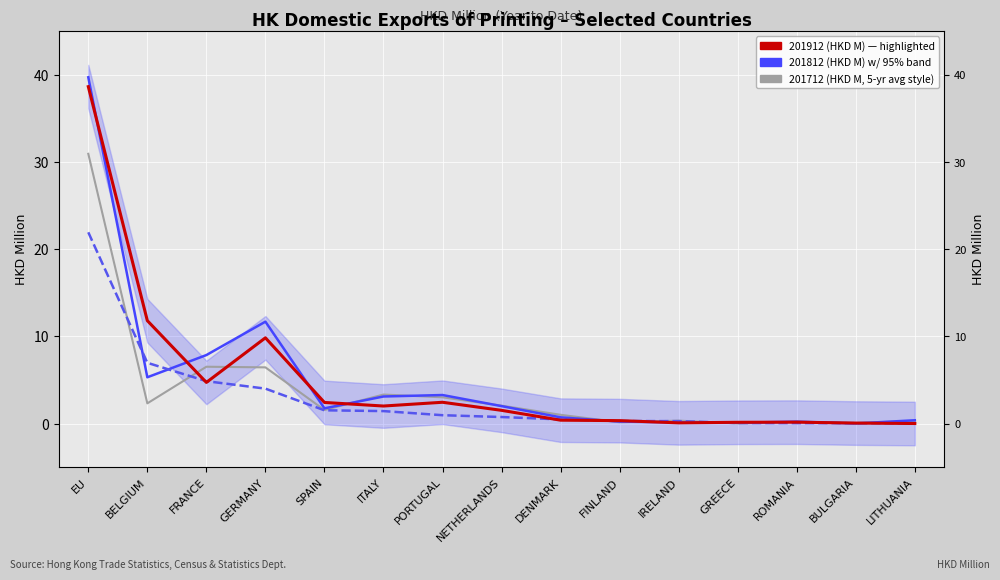

What is the difference between the second highest and second lowest values in the 201712 (HKD M) series?

6.5